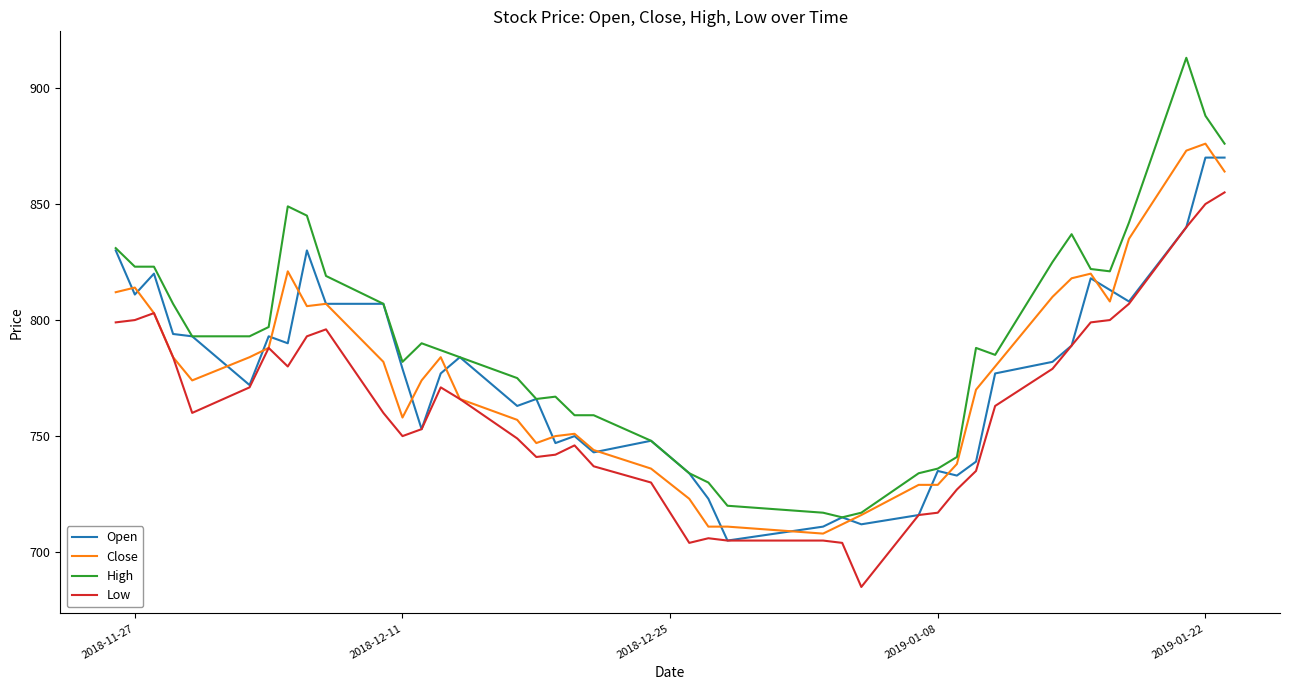

What is the maximum value for Open?

870